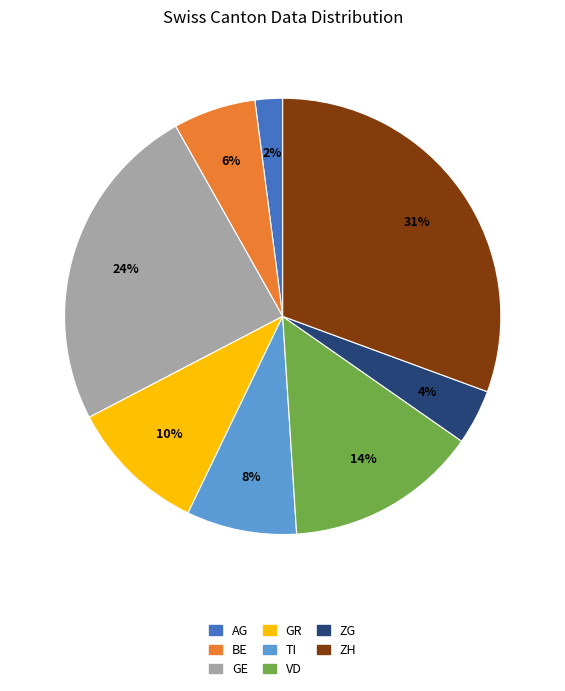

Does any single category account for the majority?

No